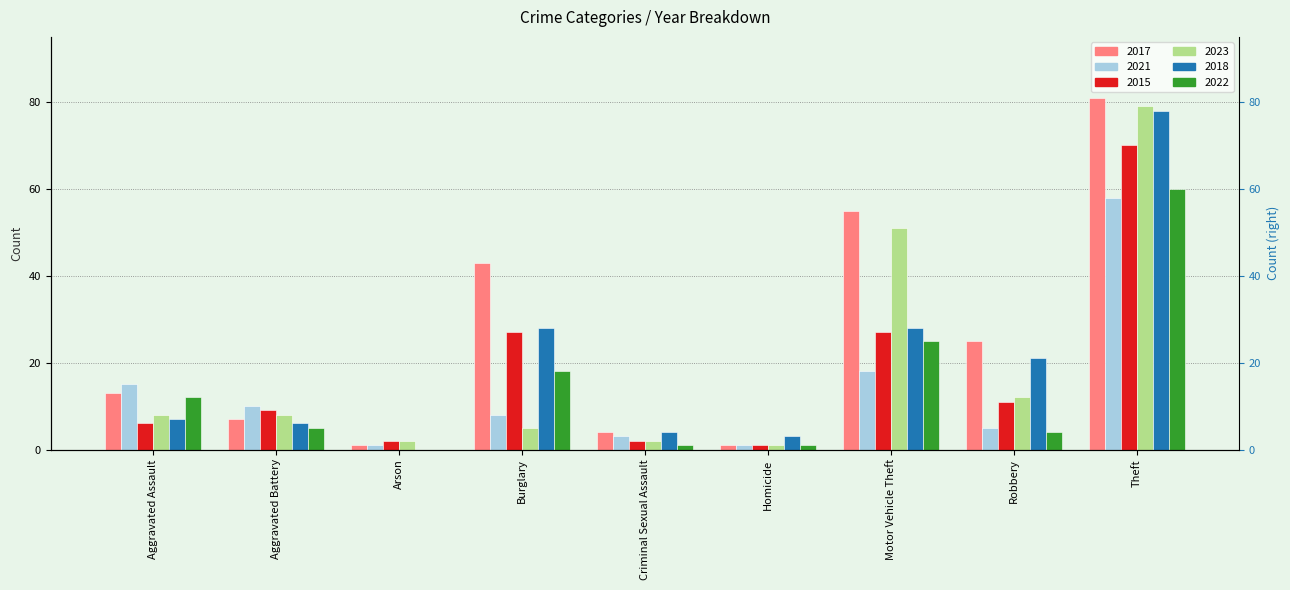

Which series changed the most between Burglary and Motor Vehicle Theft?

2023